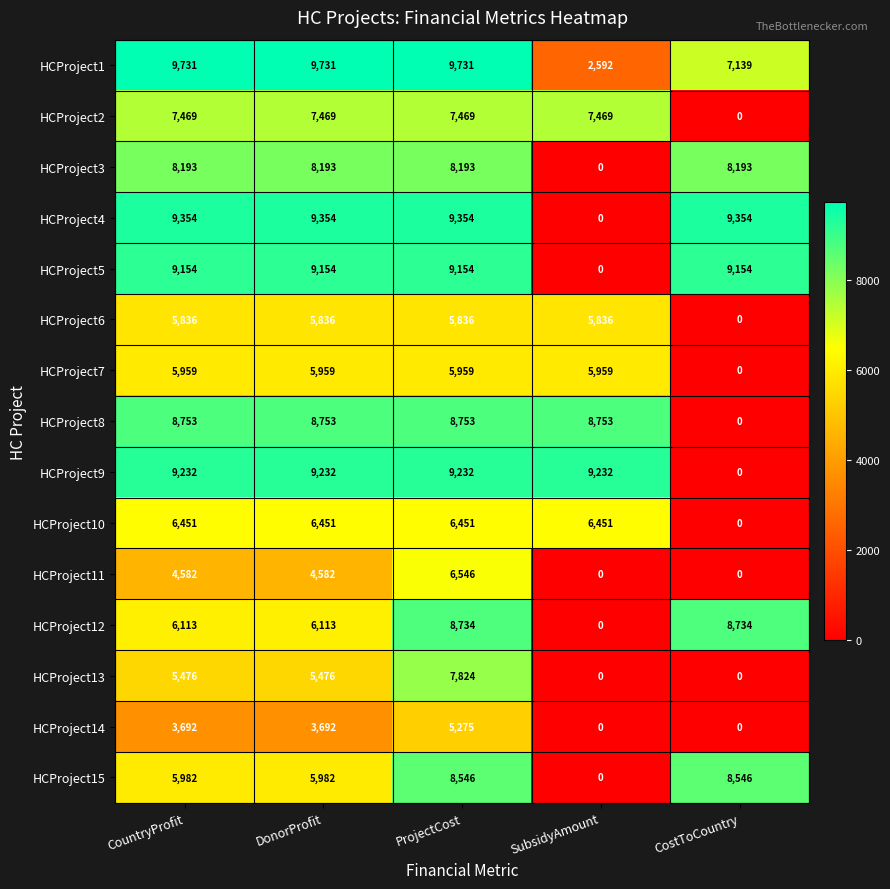

How many HCProject1 values are between 7139 and 9731?

4